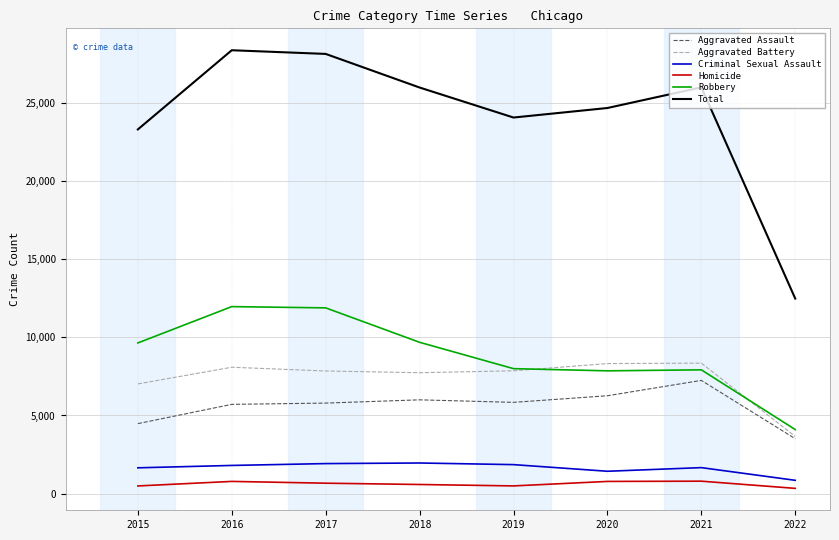

Which series has the largest total across all categories?

Total